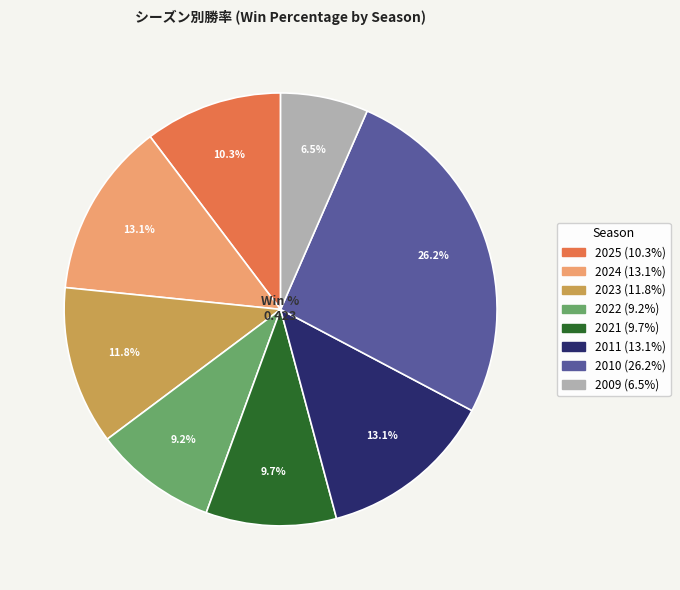

Is there any slice that represents more than half of the pie?

No